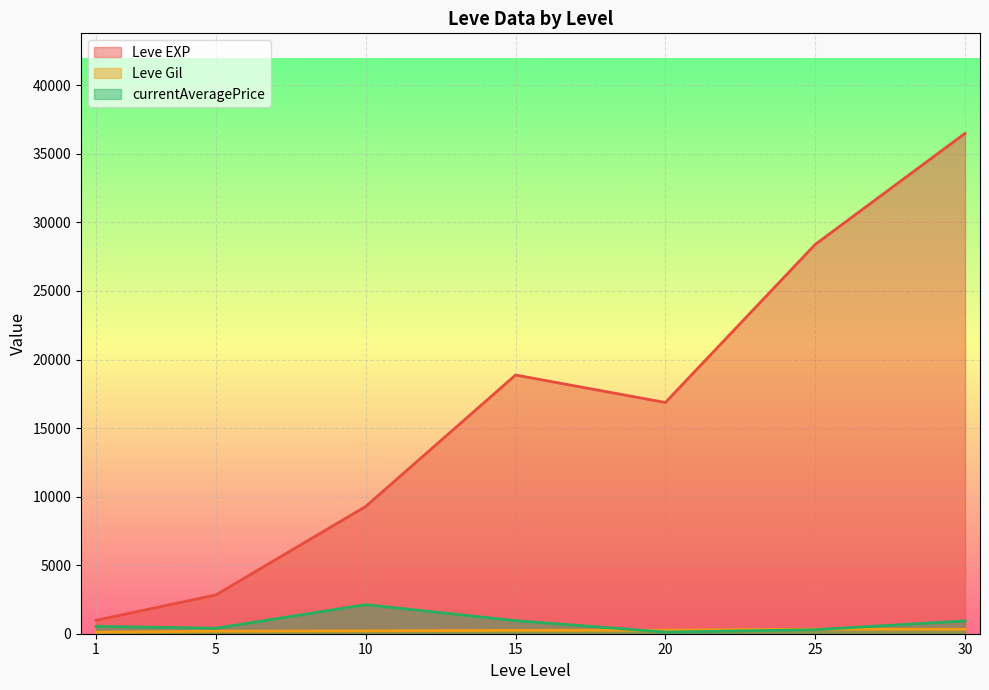

The value of Leve EXP at 25 is 9402.4. True or false?

False